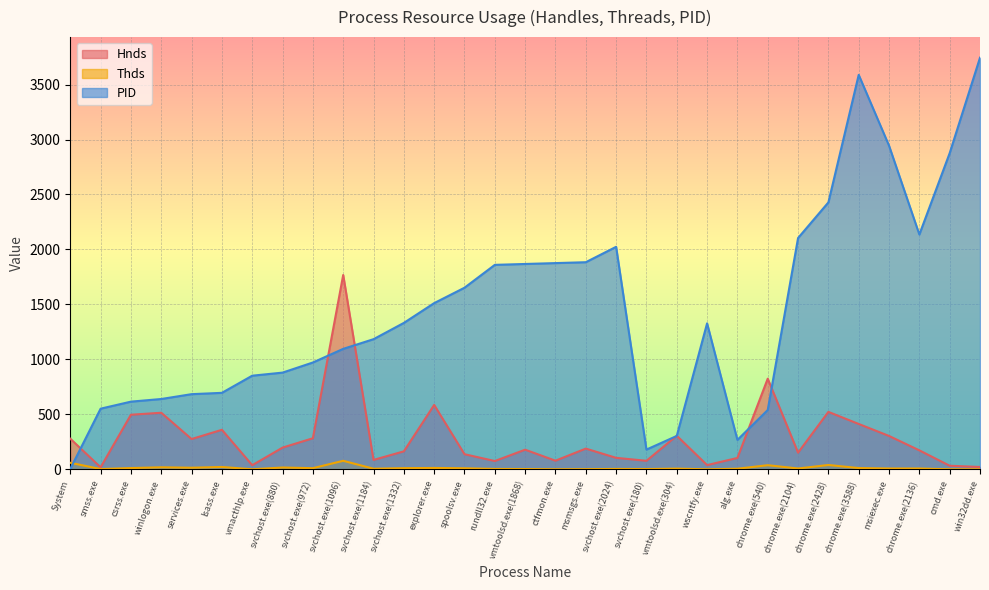

In Thds, how many points are lower than both neighbors (excluding endpoints)?

9